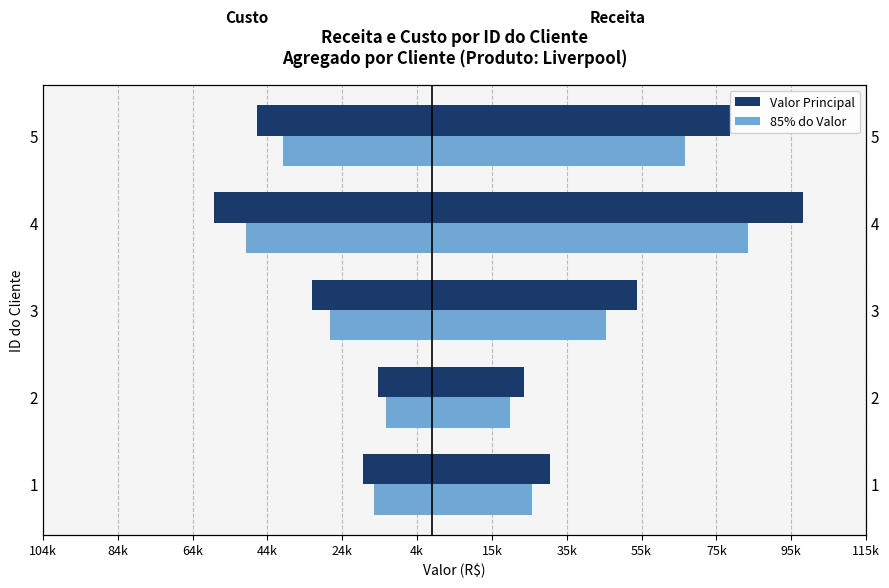

The value of Receita (Dark) at 2 is 24523.4. True or false?

True